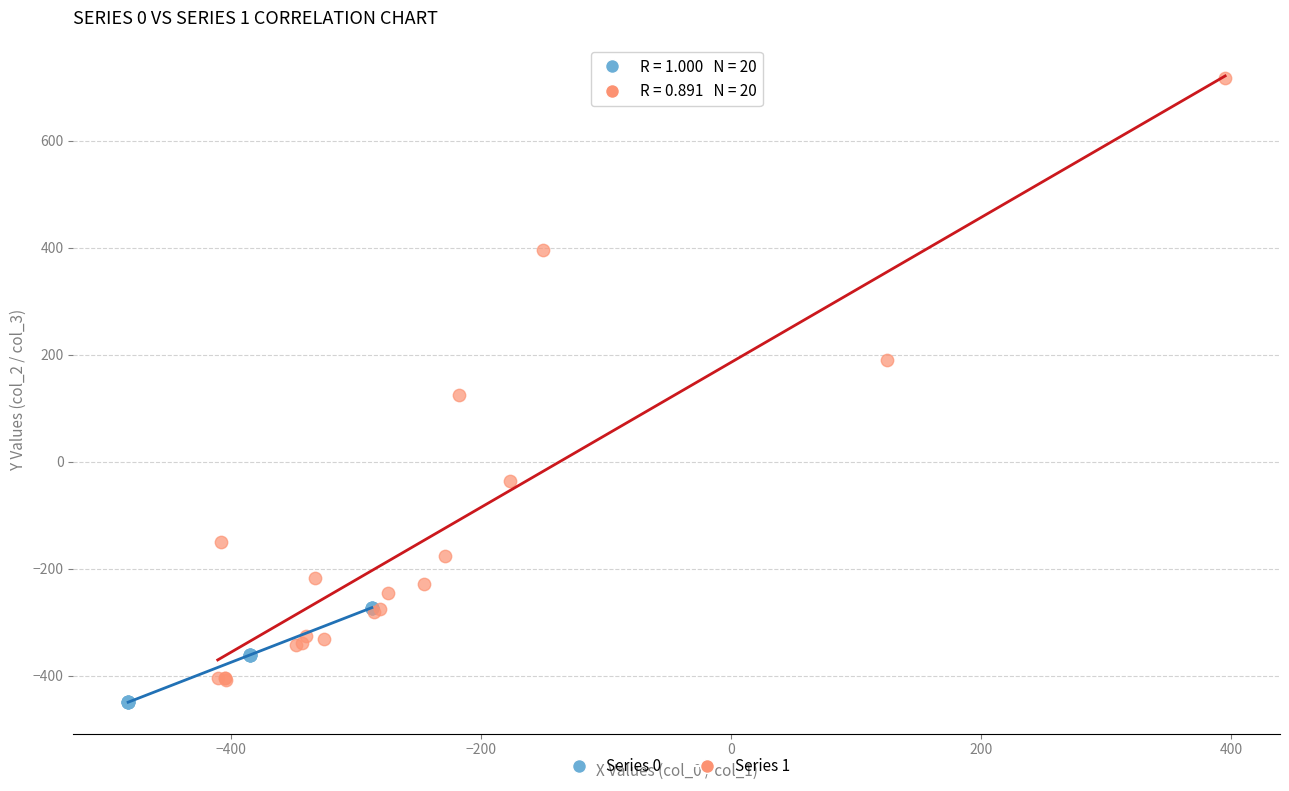

Which series reaches the maximum Y coordinate?

Series 1